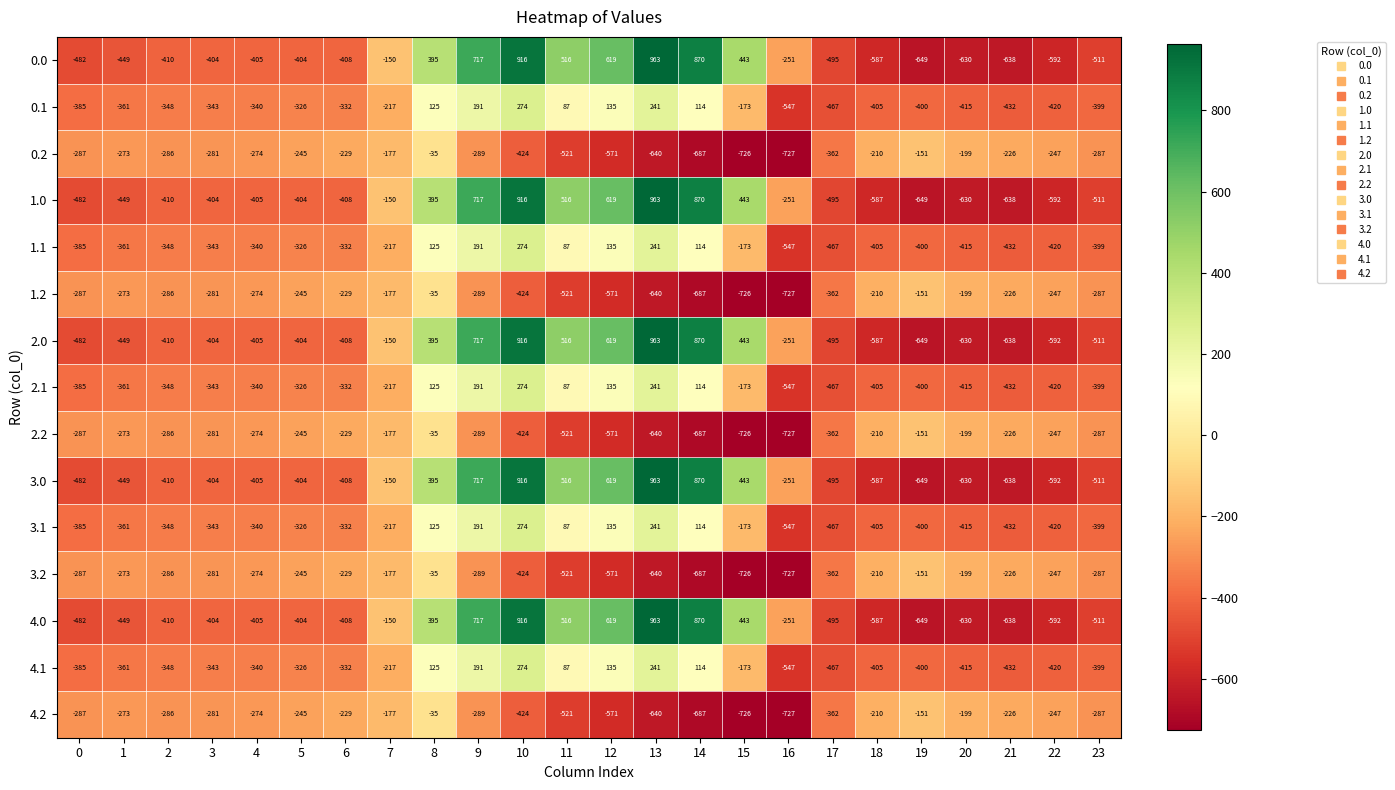

What value does the 0.1 series have at 19, to the nearest 10?

-400